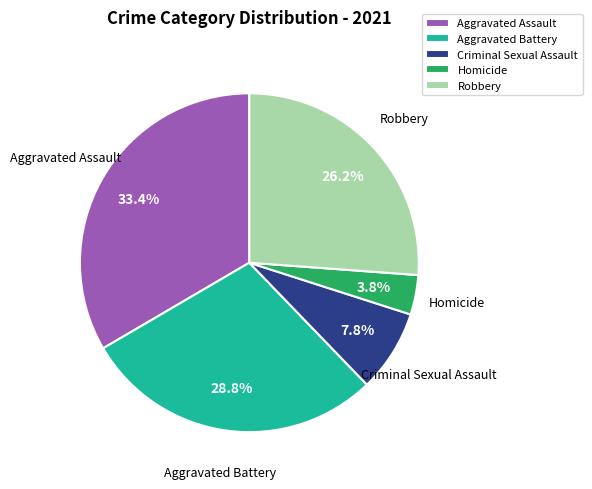

How much of the chart is everything except Robbery?

73.8%